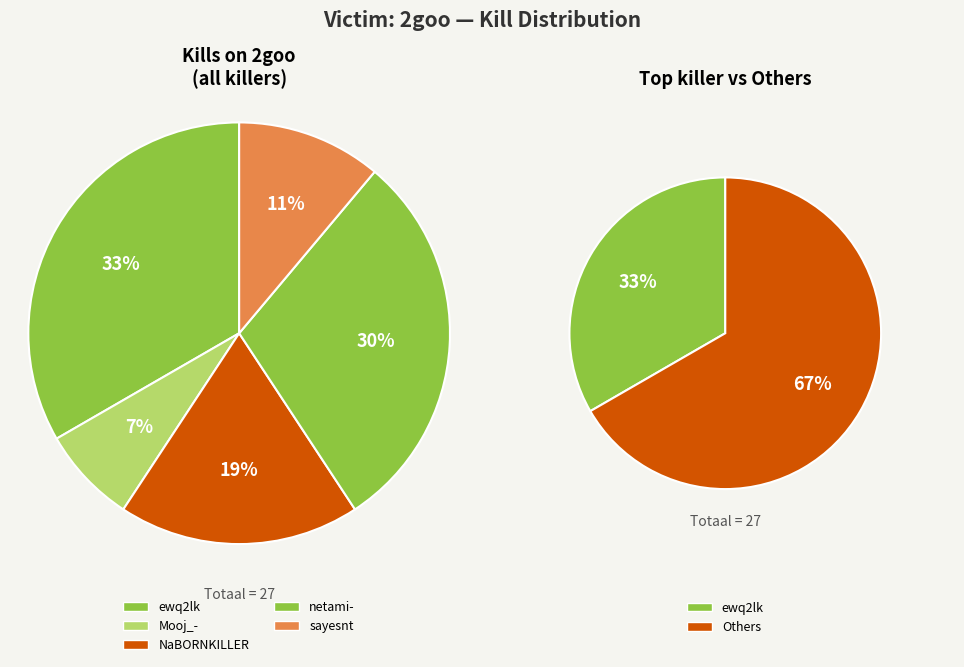

Is it true that netami- is 30% of the pie?

True